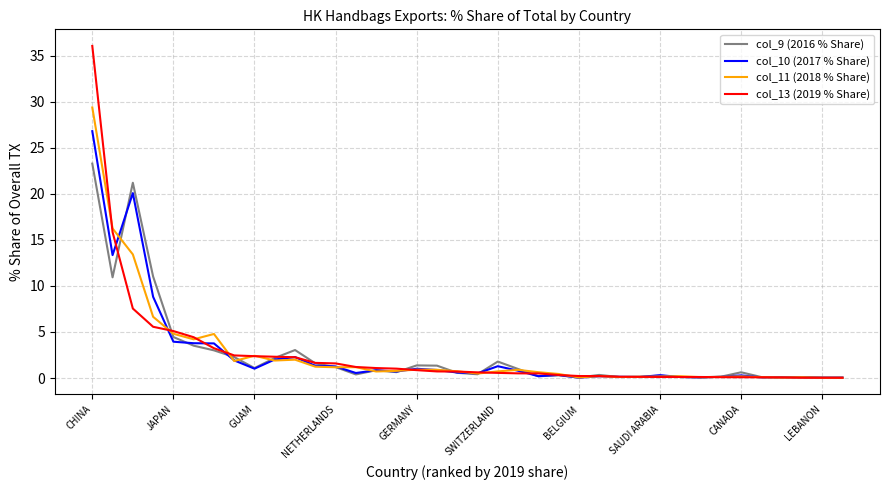

List the series in order of their peak value, highest first.

col_13 (2019 % Share), col_11 (2018 % Share), col_10 (2017 % Share), col_9 (2016 % Share)